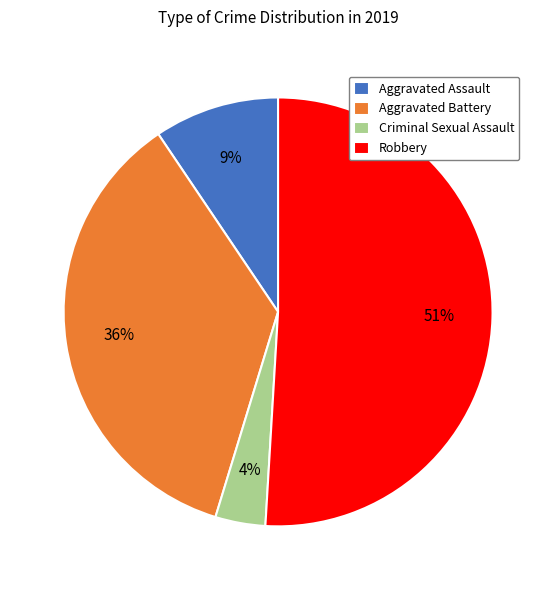

How many slices are in this pie chart?

4